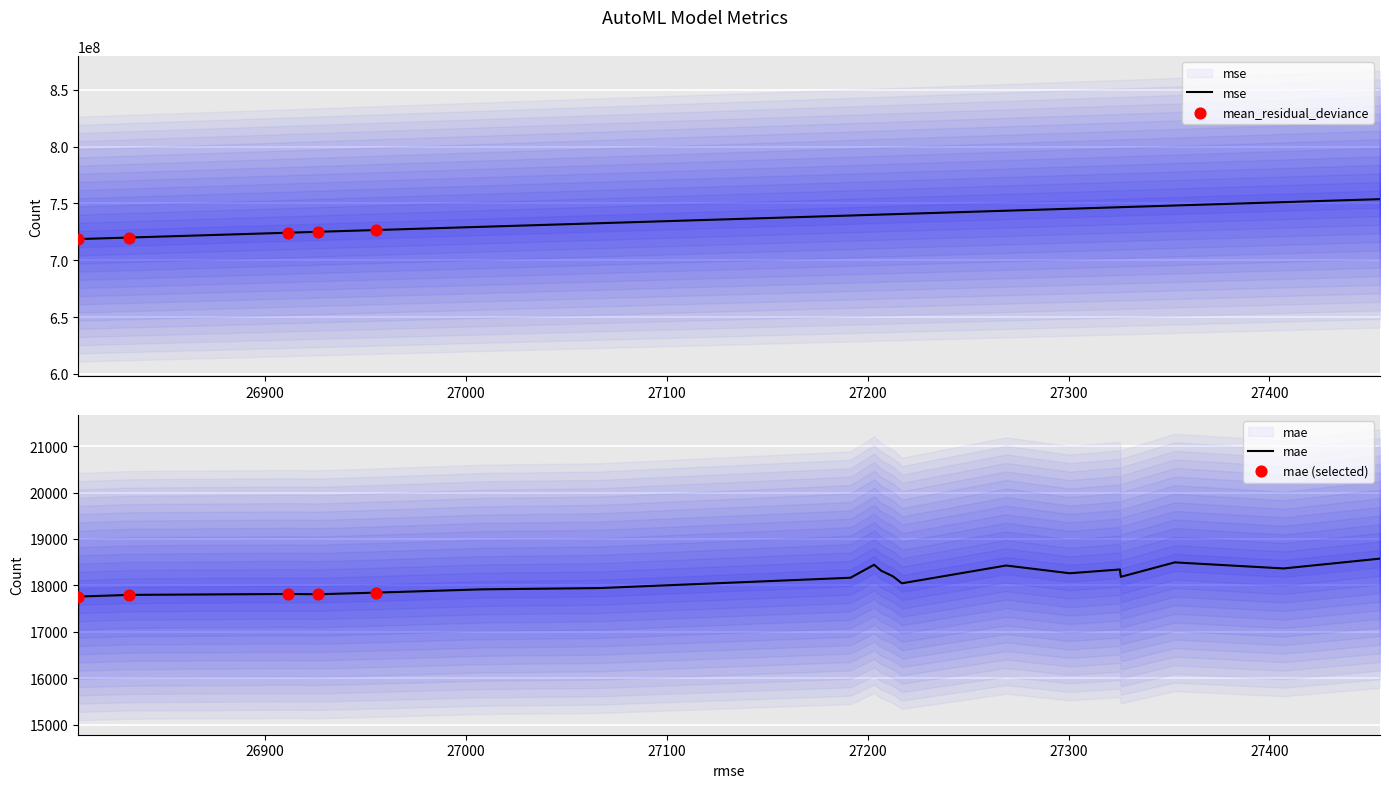

Which series has the largest total across all categories?

rmse